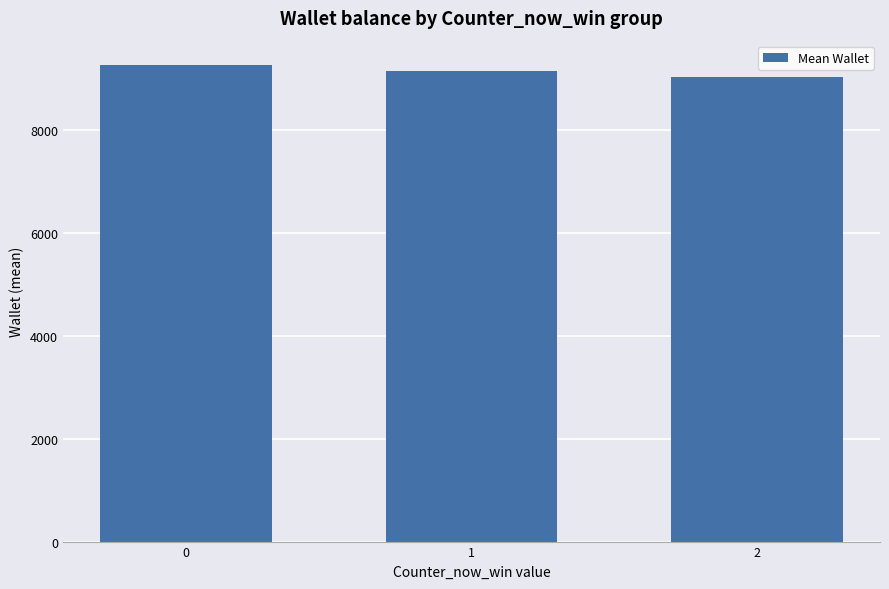

Are the bars grouped side by side (vs. stacked)?

No